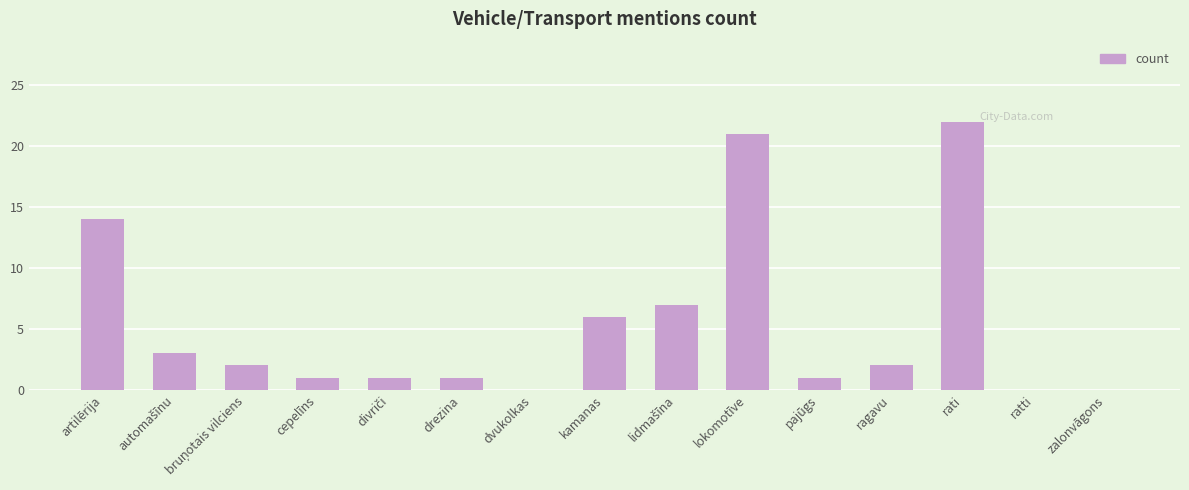

What is the sum of all values?

81